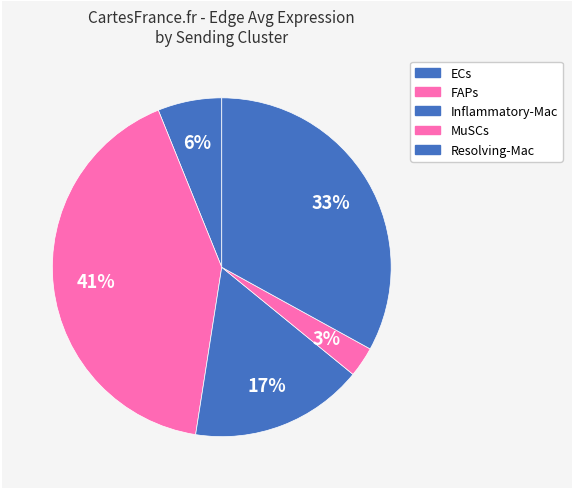

Count the number of slices in the pie.

5